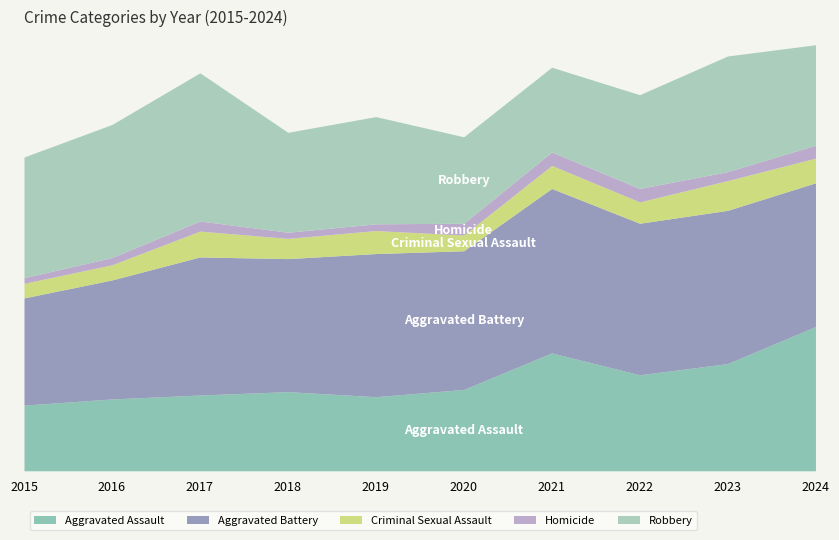

Is the value of Aggravated Battery at 2016 greater than the value of Homicide at 2015?

Yes